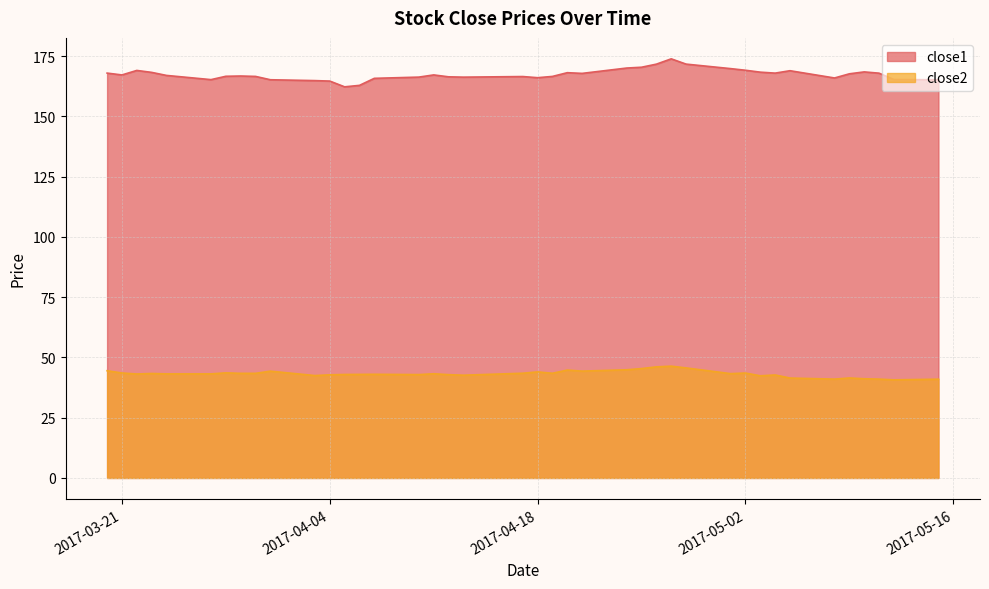

Which category has the lowest value across all series?

2017-05-12